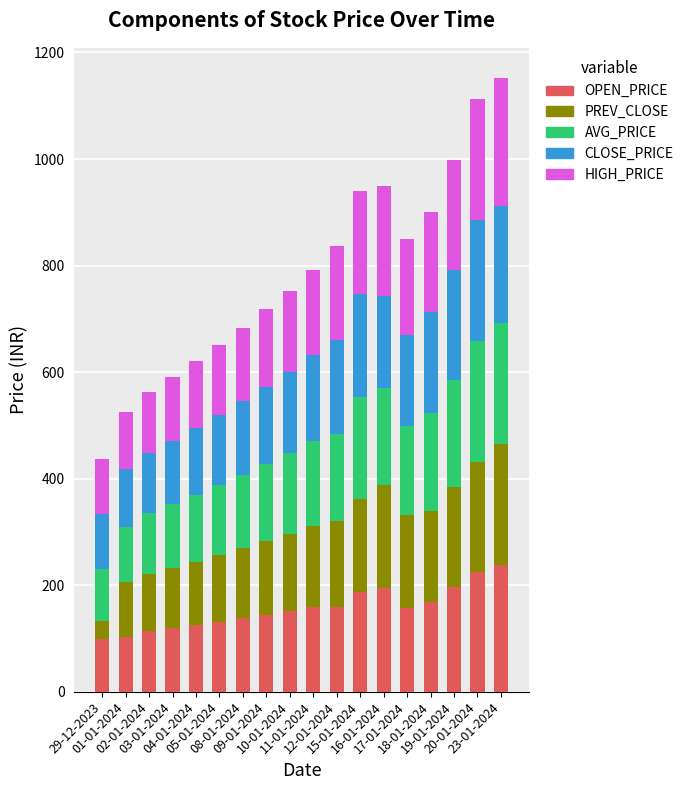

What is the lowest value of the OPEN_PRICE series?

98.2